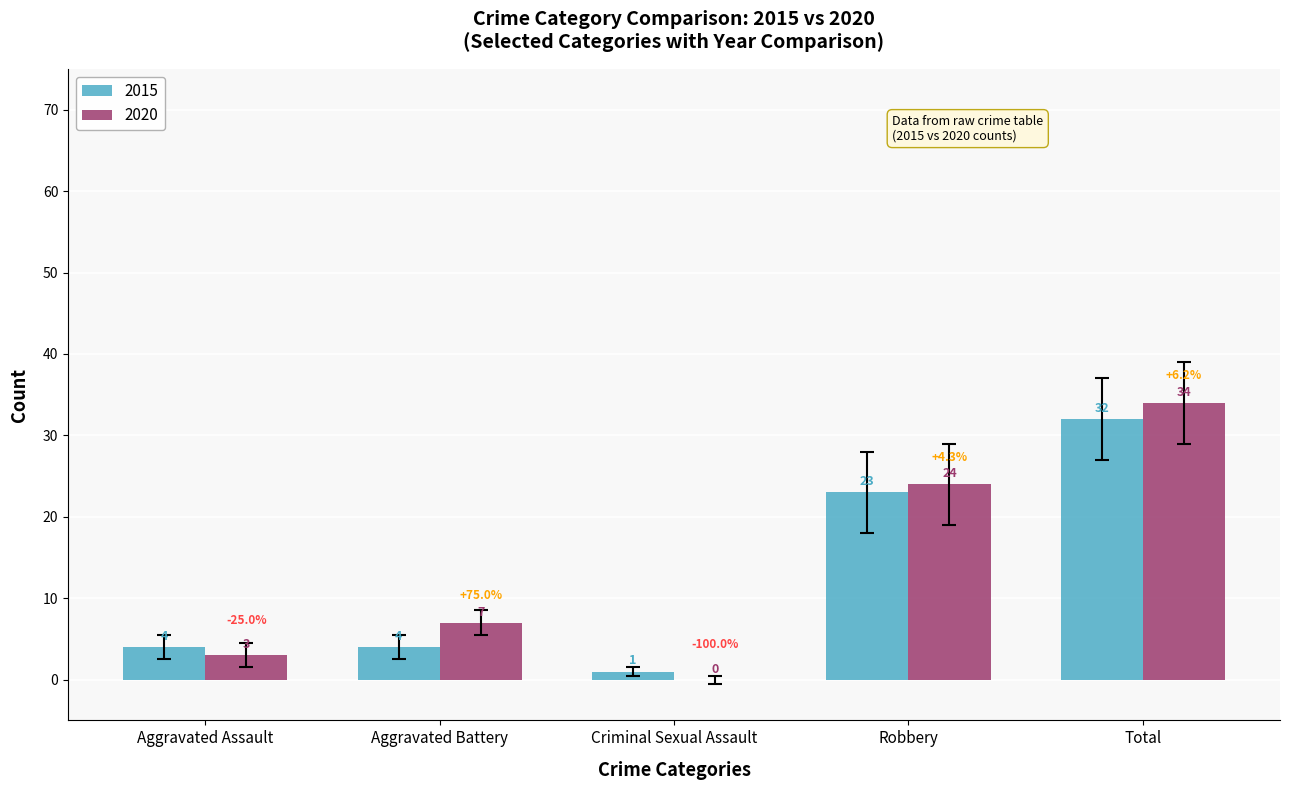

How many groups of bars are there?

5